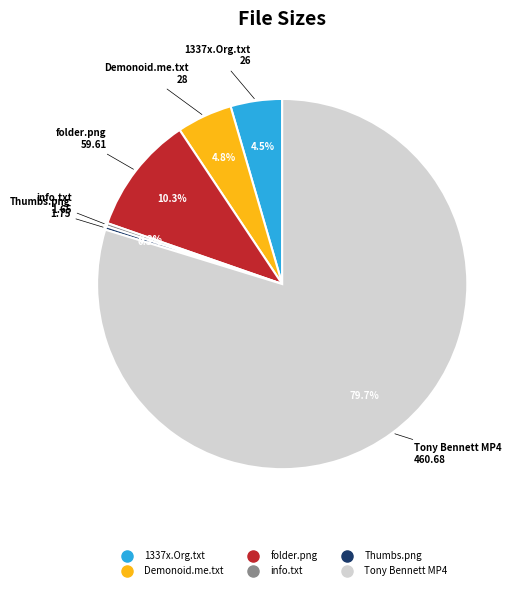

What is the ratio of the value at Tony Bennett MP4 to the value at Thumbs.png?

263.2